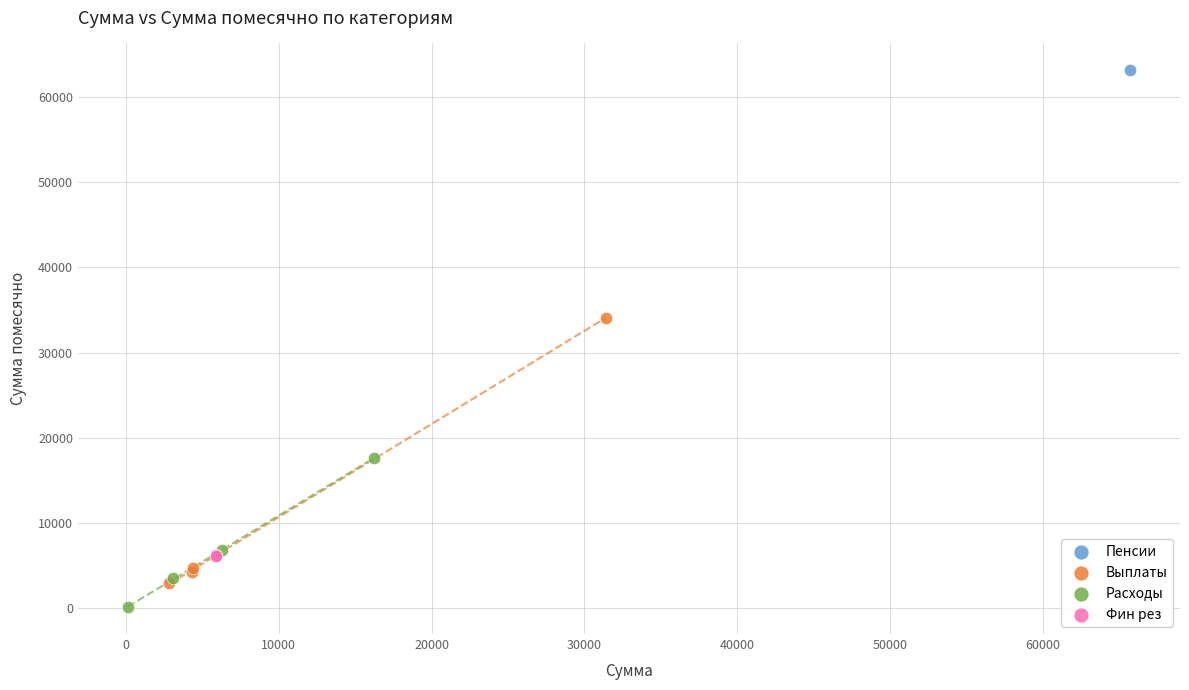

What are all the series names shown in the legend?

Пенсии, Выплаты, Расходы, Фин рез